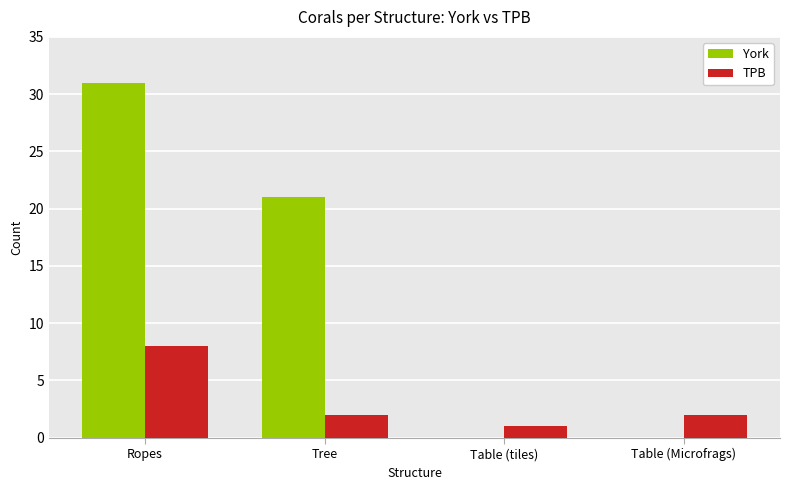

Which series changed the most between Table (tiles) and Table (Microfrags)?

TPB